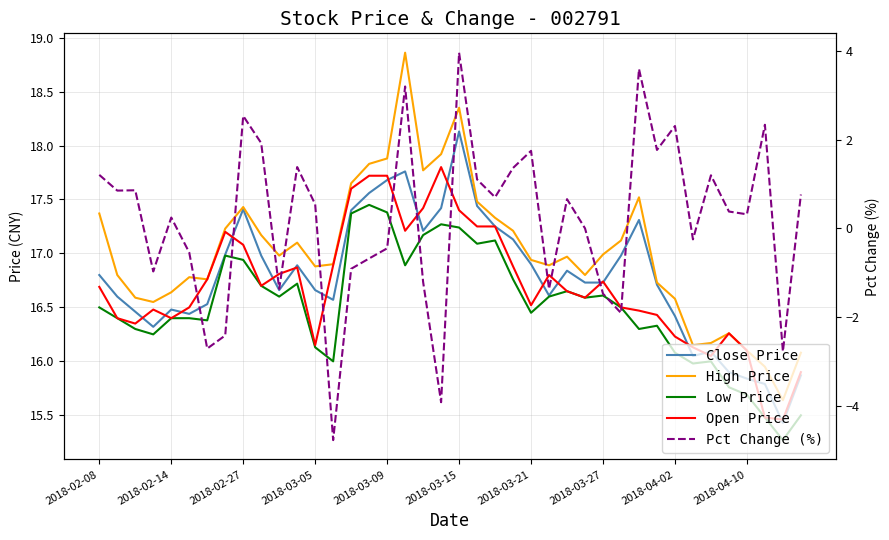

What is the difference between the maximum and minimum values in the High Price series?

3.2